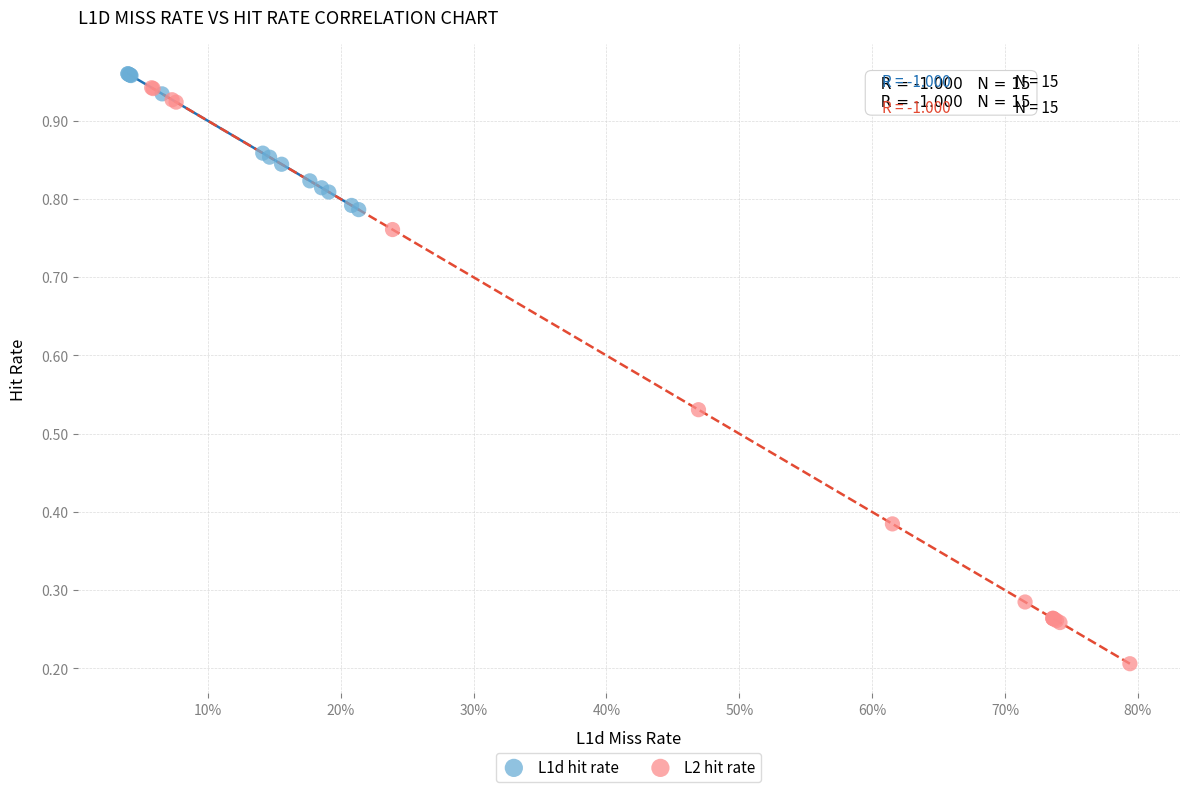

Which series reaches the maximum Y coordinate?

L1d hit rate